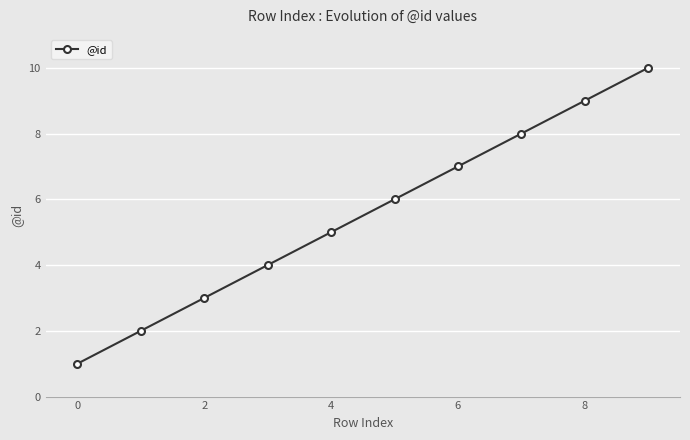

True or false: there are more than 0 points higher than both neighbors.

False